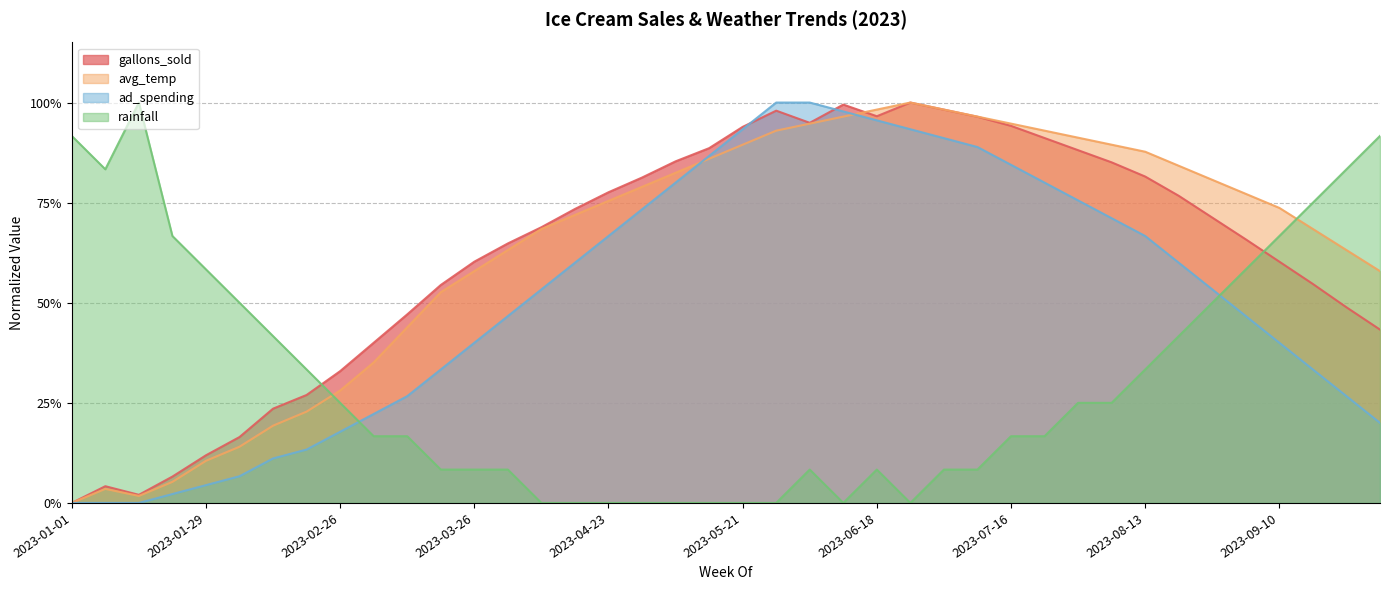

At which category does avg_temp reach its first local peak?

2023-01-08